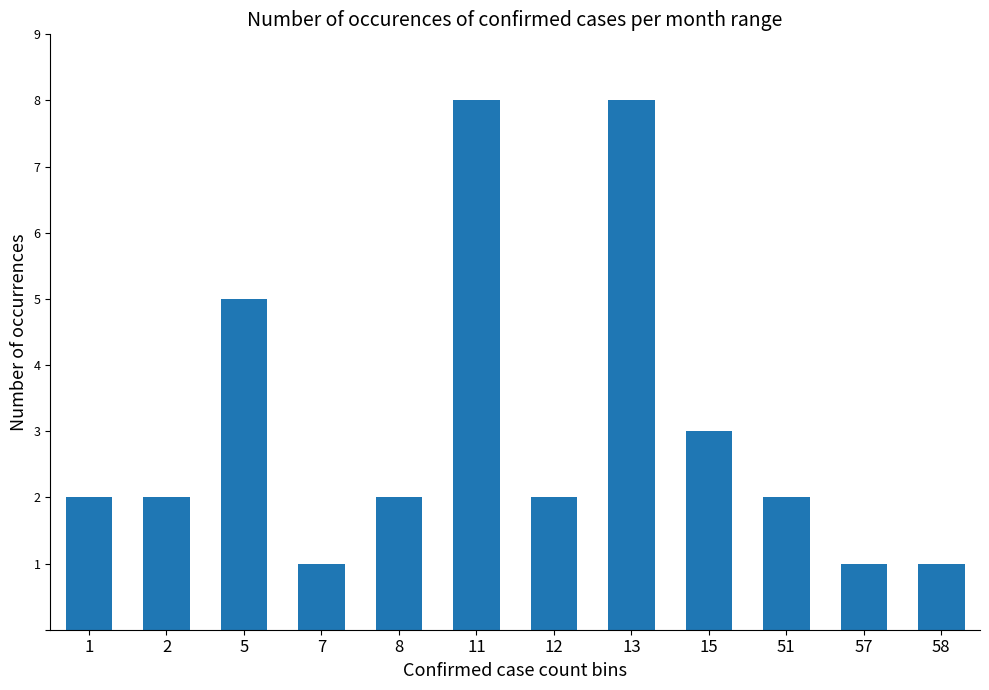

What is the maximum value shown in the chart?

8